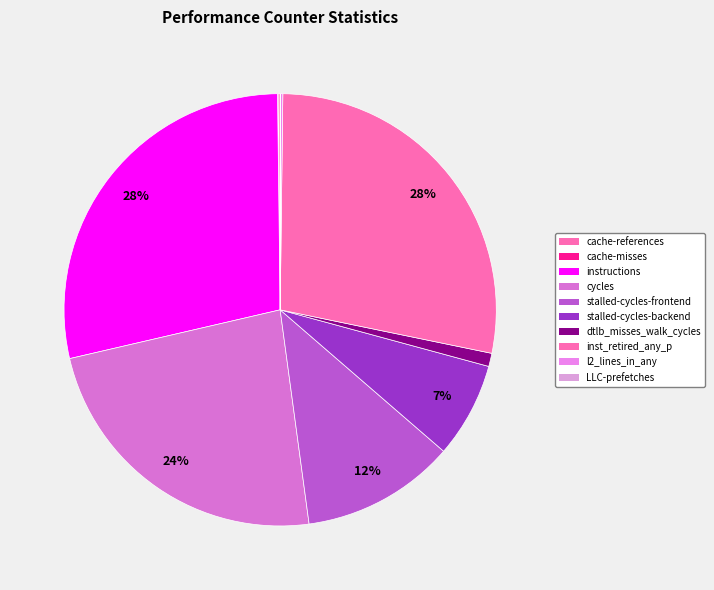

What is the smallest slice in the pie chart?

LLC-prefetches